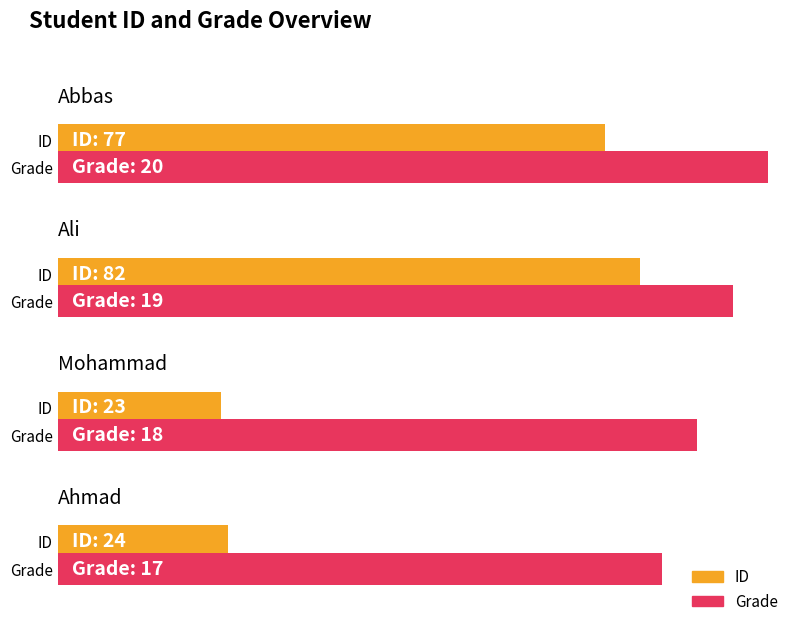

At how many categories does at least one series exceed 32?

2